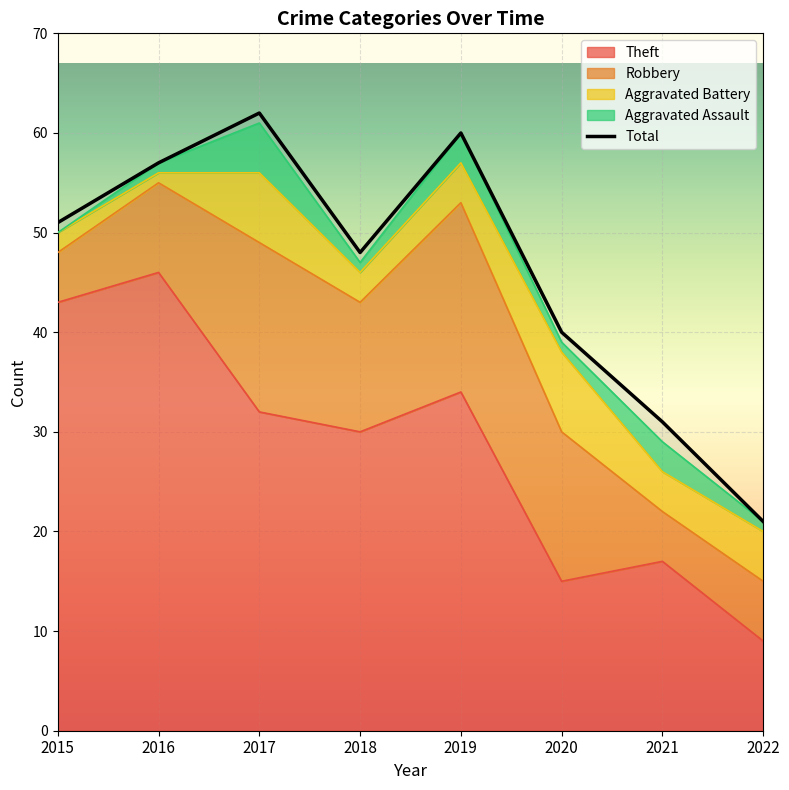

Which series has the largest total across all categories?

Total